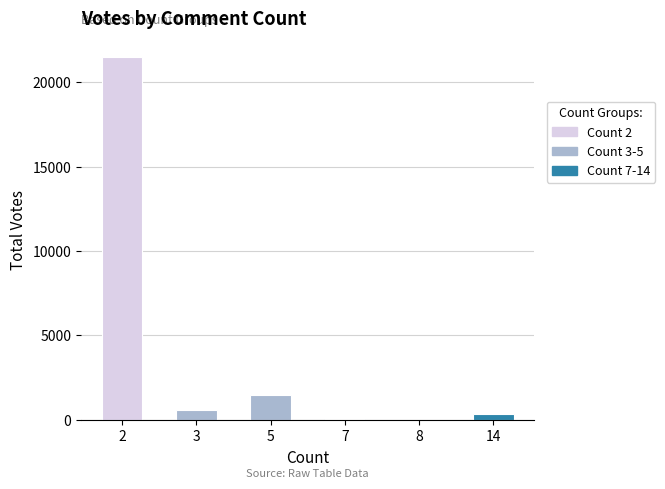

The value at 8 is 0. True or false?

True